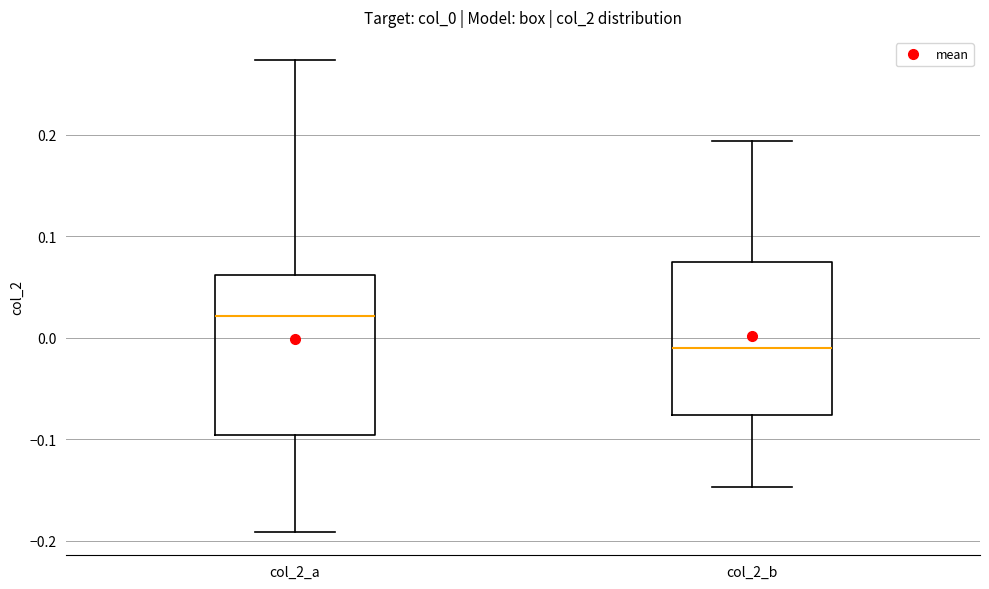

Where does the upper whisker of the box for col_2_a end on the y-axis? The values are not printed on the chart, so give them approximately, as read against the axis.

0.27